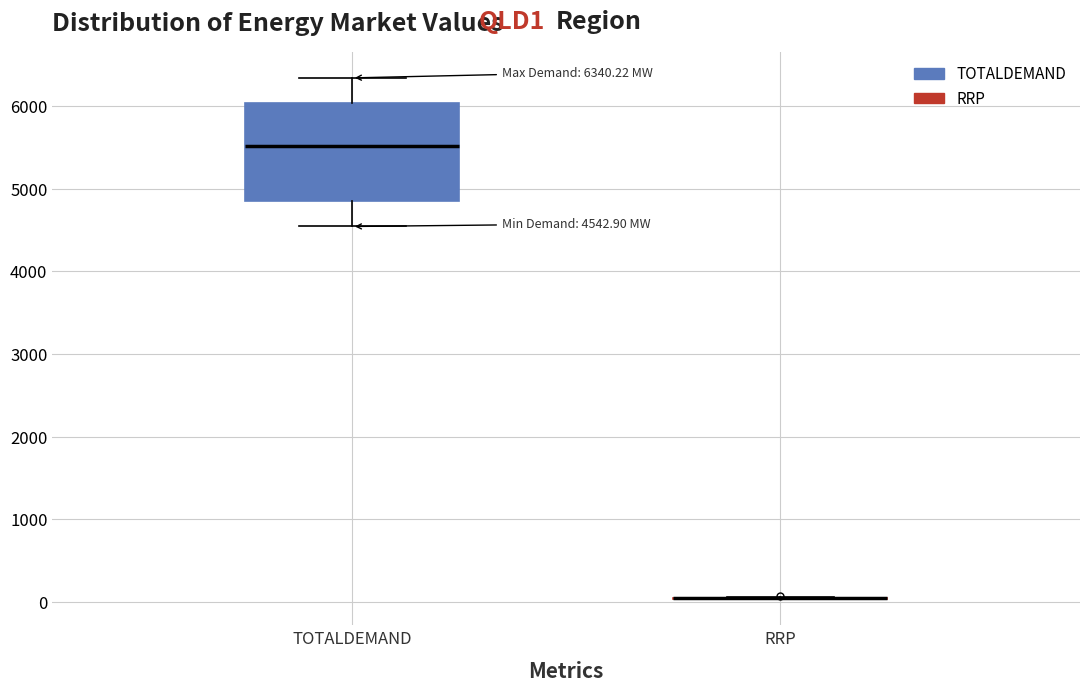

Which box is the tallest, from its lower edge to its upper edge?

TOTALDEMAND